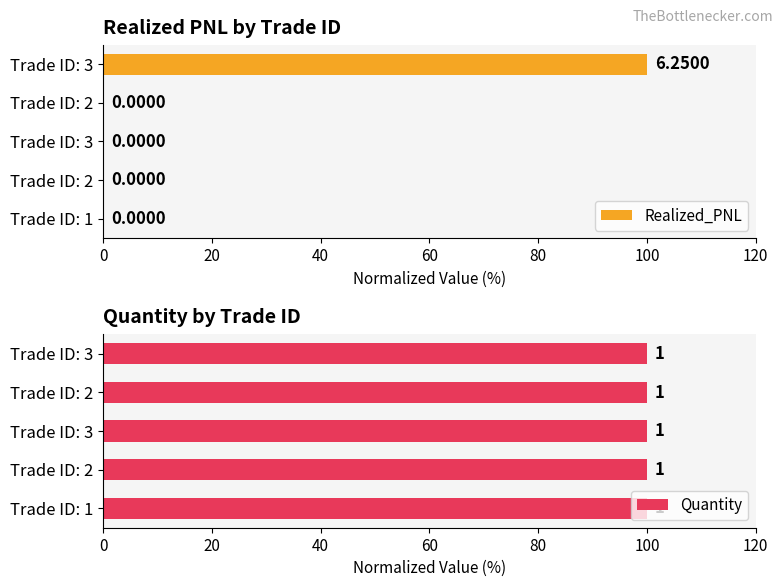

What is the maximum value shown in the chart?

100.0